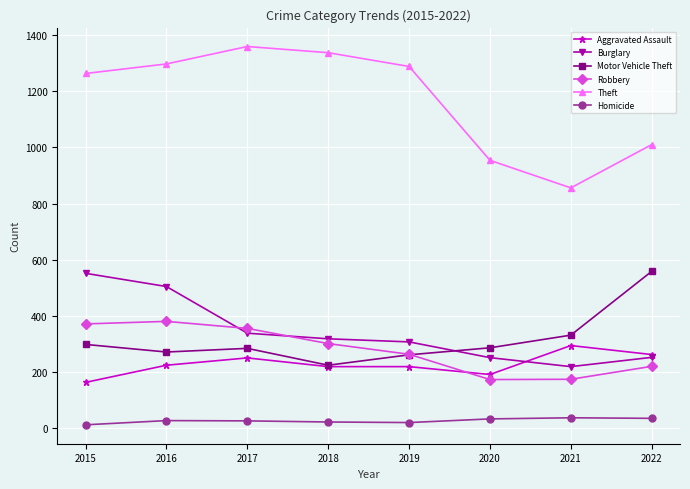

What value does the Burglary series have at 2022?

253